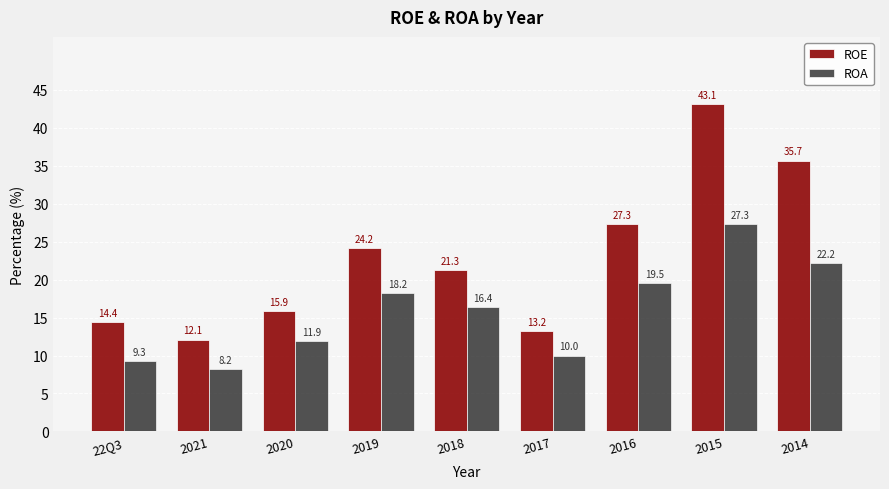

Which category has the lowest value in the ROA series?

2021